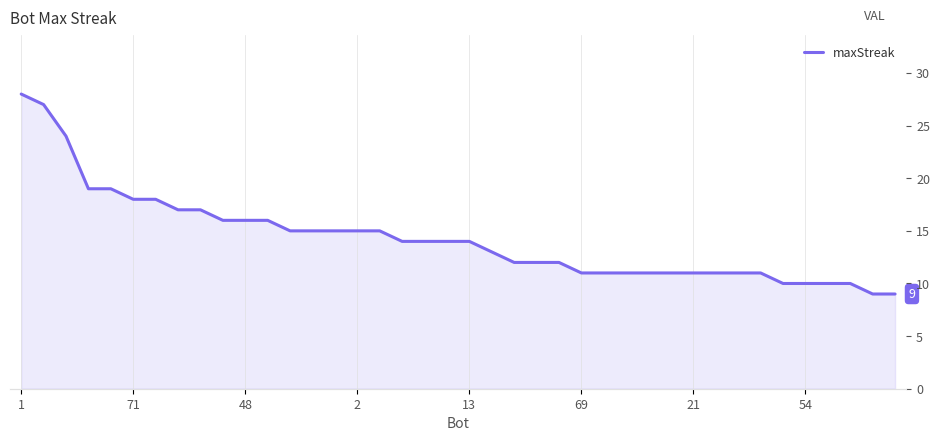

What is the difference between the second highest and minimum values?

18